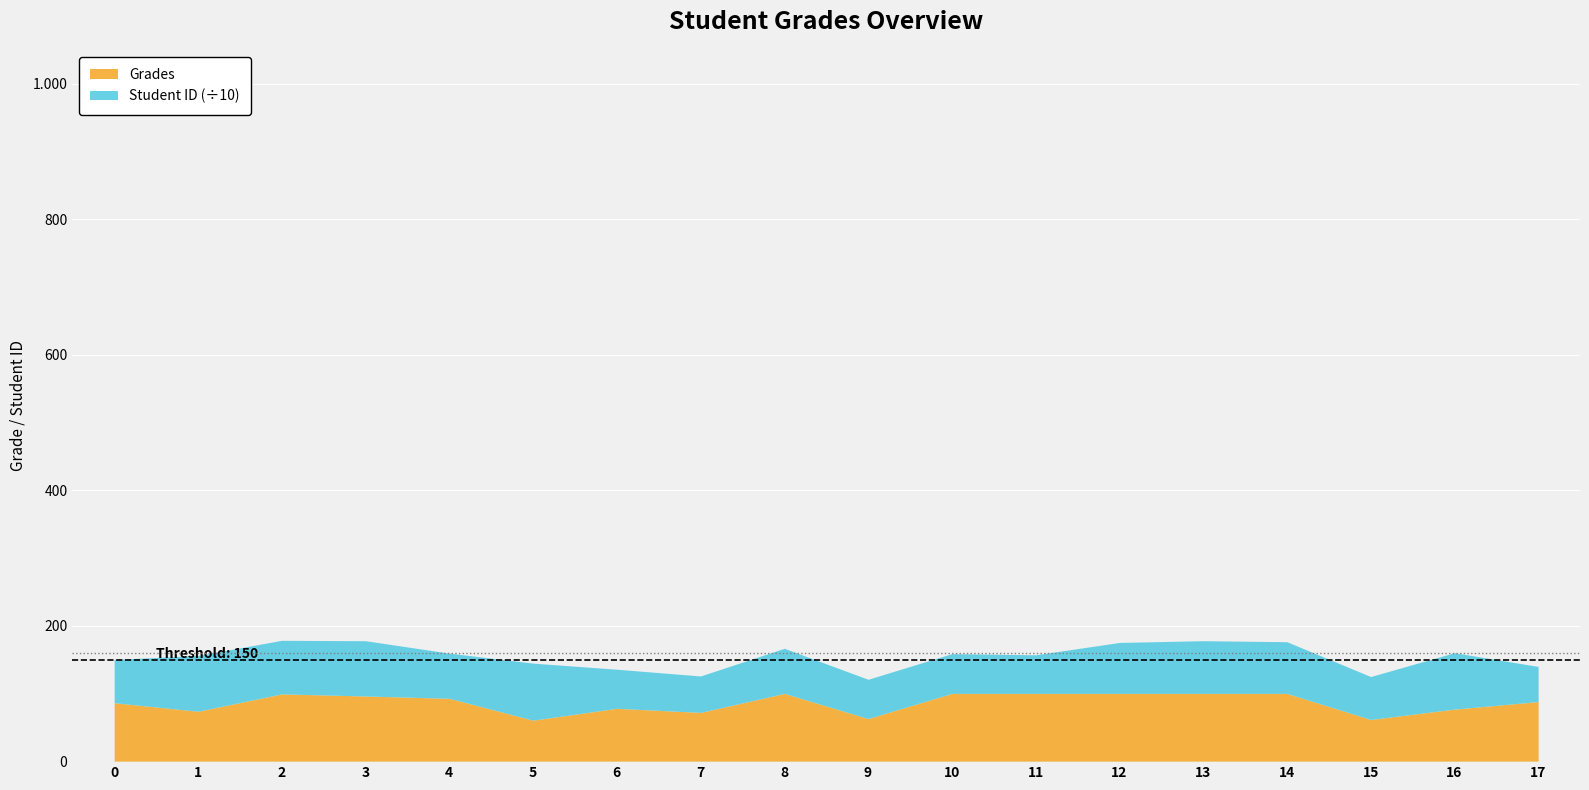

Reading left to right, transcribe all the data shown in this chart.

0=86.2	1=73.6	2=99.3	3=96.2	4=92.7	5=60.5	6=78.0	7=71.9	8=100.0	9=62.9	10=100.0	11=100.0	12=100.0	13=100.0	14=100.0	15=61.5	16=76.8	17=87.9